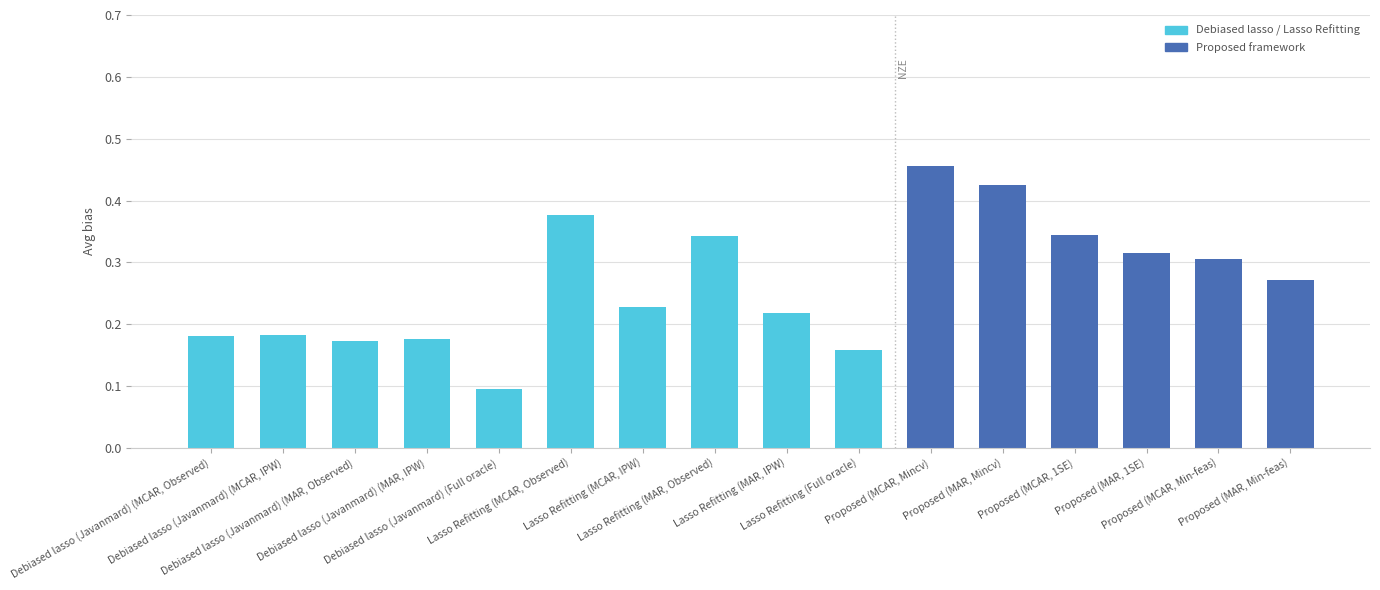

Is it true that the value at Proposed (MCAR, 1SE) is 0.1?

False